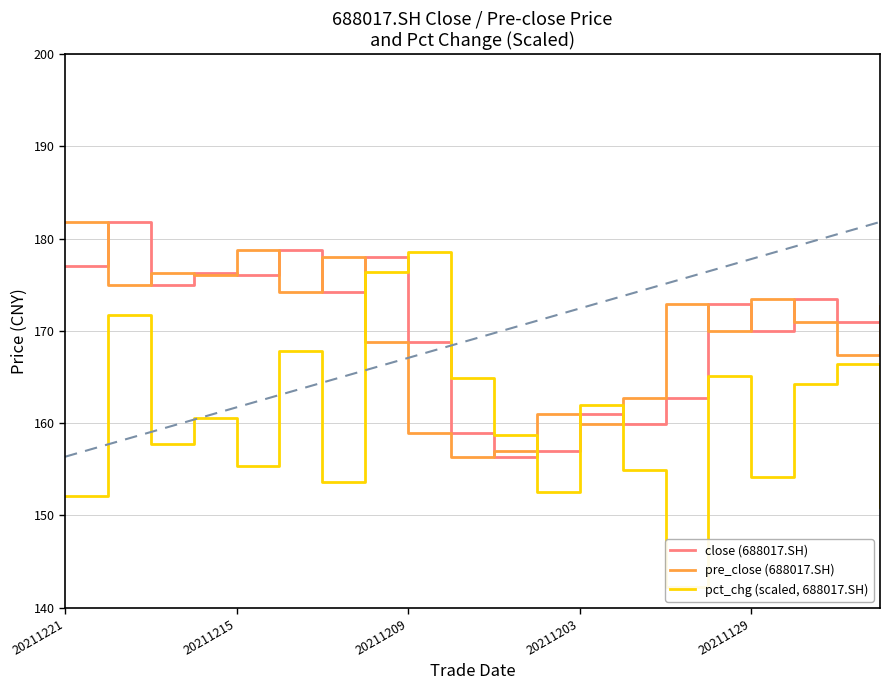

Where is close (688017.SH) nearest to the value 169?

20211209